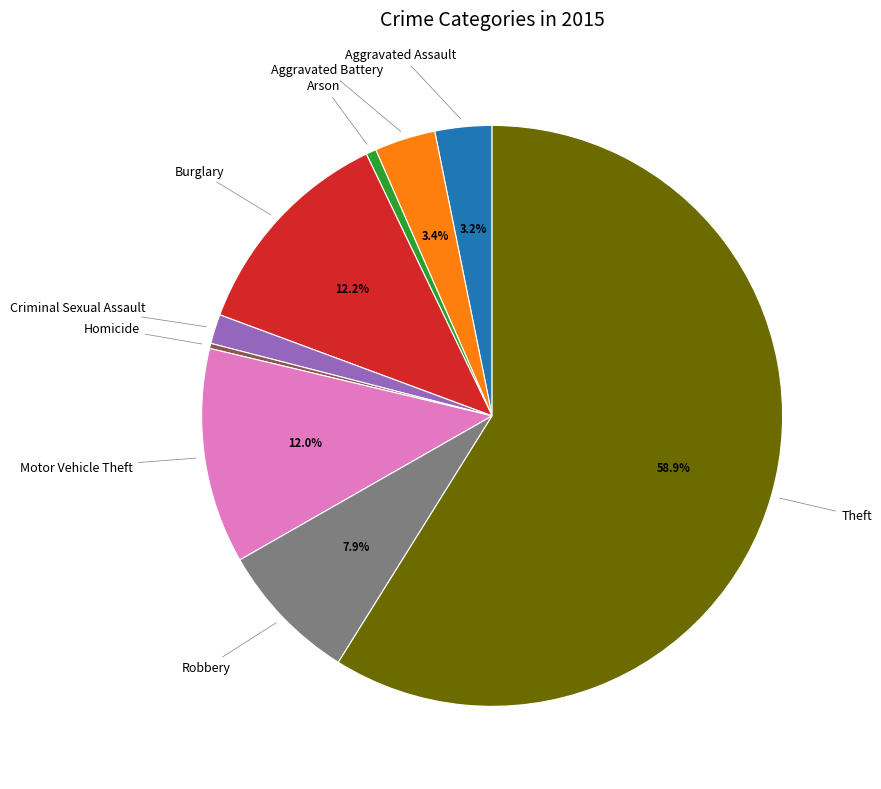

Is there any slice that represents more than half of the pie?

Yes